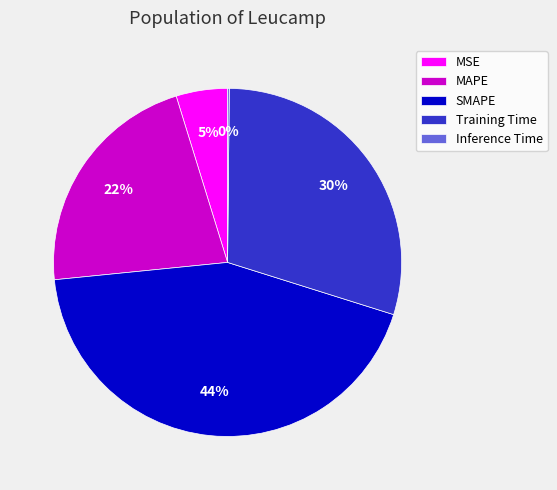

What is the largest slice in the pie chart?

SMAPE